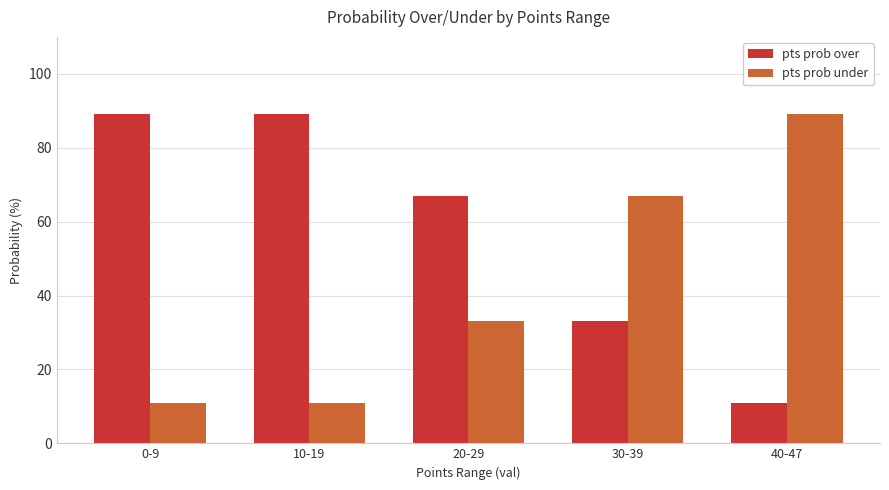

How many bars are there in each group?

2